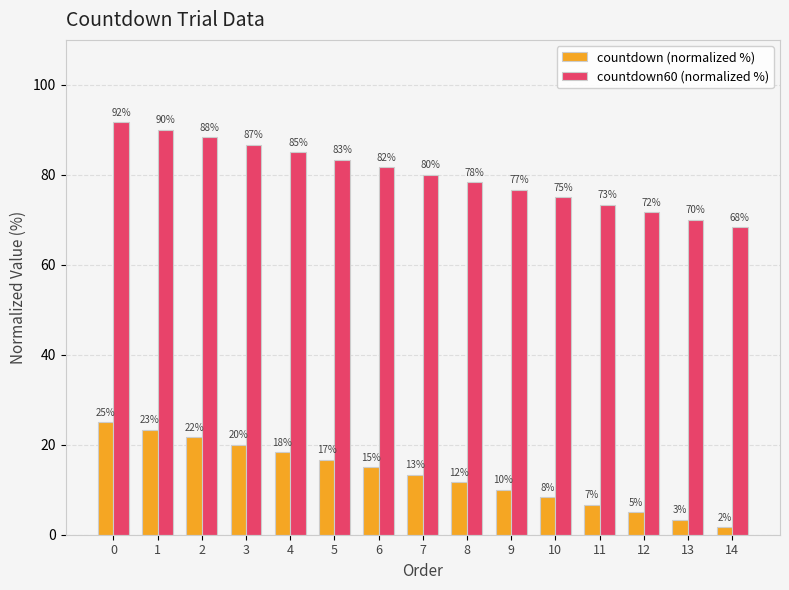

Rank the categories by countdown (normalized %) value from highest to lowest.

0, 1, 2, 3, 4, 5, 6, 7, 8, 9, 10, 11, 12, 13, 14